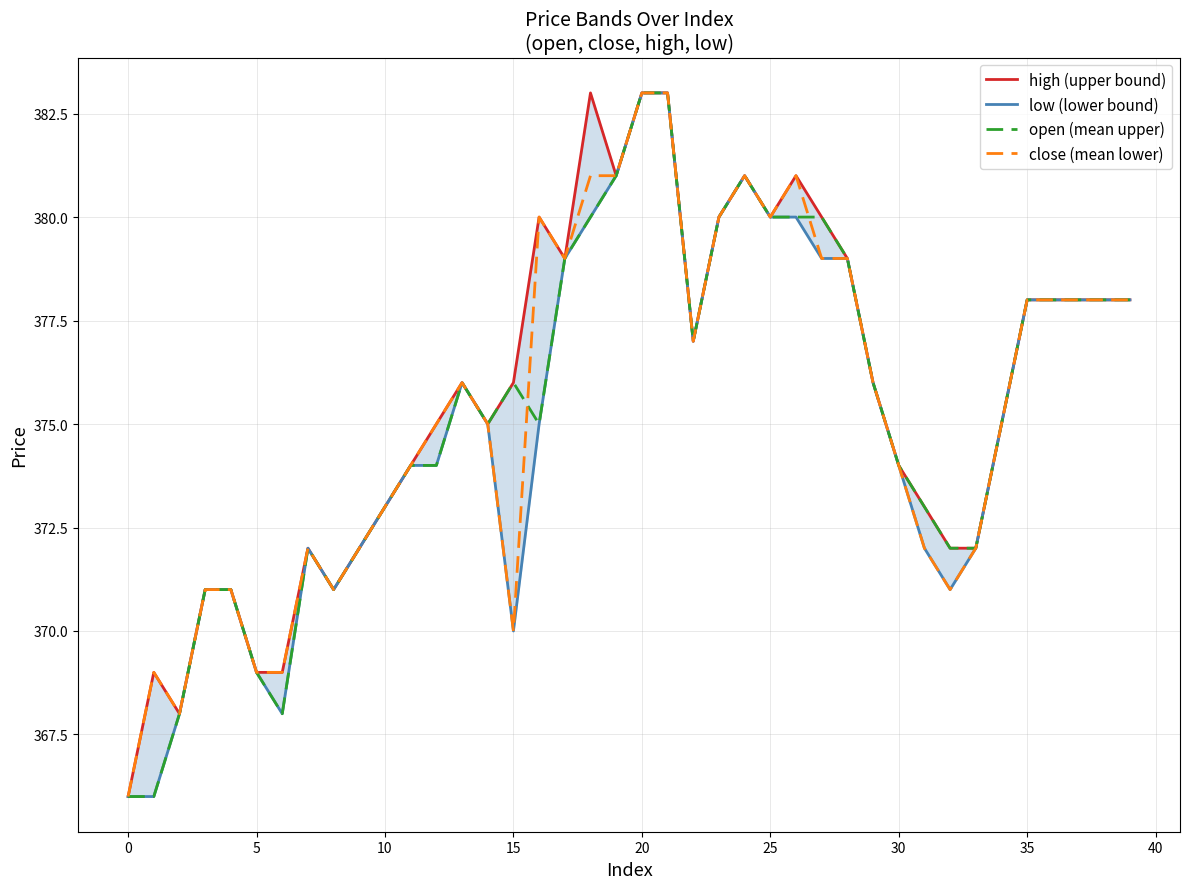

Rank the series by their maximum value, from highest to lowest.

high (upper bound), low (lower bound), open (mean upper), close (mean lower)